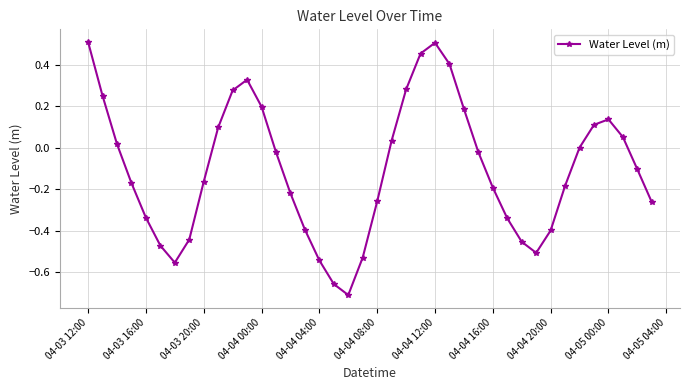

What is the sum of all values?

-4.1